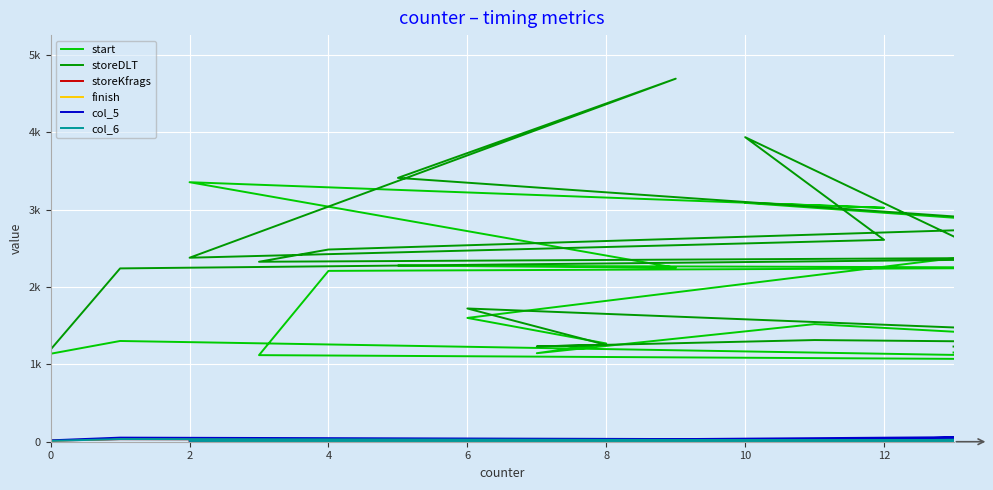

Reading left to right, transcribe all the data shown in this chart.

start: 1137	1302	1047	1119	2208	2249	2277	2248	3354	3023	3087	2703	1600	1270	1144	1520	1128	1138	1148	1153
storeDLT: 1192	2240	2395	2326	2484	2787	3410	4692	2378	2609	3936	1372	1722	1251	1232	1314	1252	1325	1294	1230
storeKfrags: 13	33	8	11	8	14	8	16	7	8	11	32	7	7	5	7	93	14	7	6
finish: 15	39	9	11	15	13	12	25	11	8	11	27	11	7	7	7	57	10	7	4
col_5: 18	53	14	19	34	15	16	31	9	18	15	77	15	11	7	8	197	12	10	8
col_6: 11	34	11	7	7	20	6	9	16	7	8	11	5	7	4	5	88	8	5	4